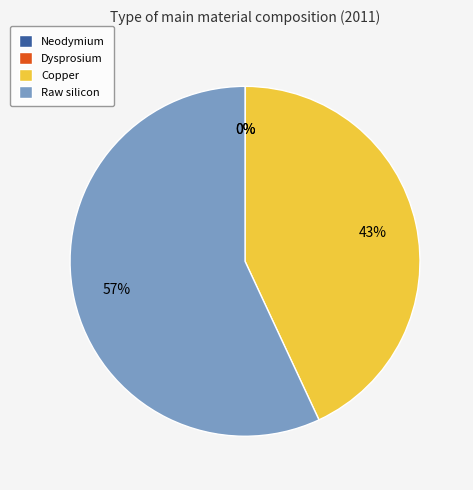

True or false: Raw silicon accounts for 57% of the total.

True